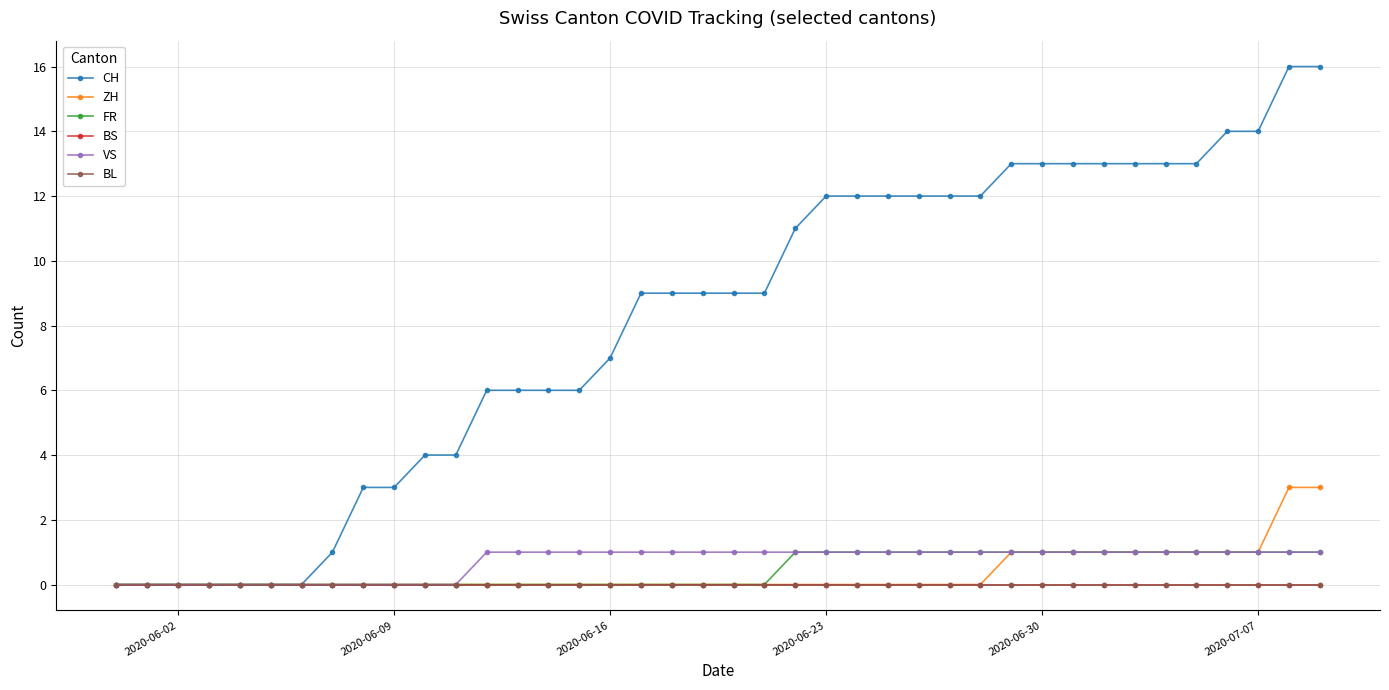

Does the chart have visible grid lines?

Yes